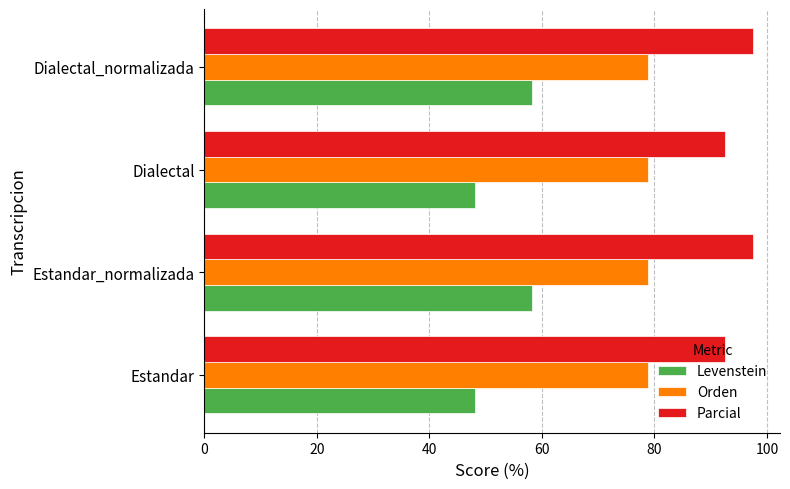

What is the sum of all Levenstein values?

212.7